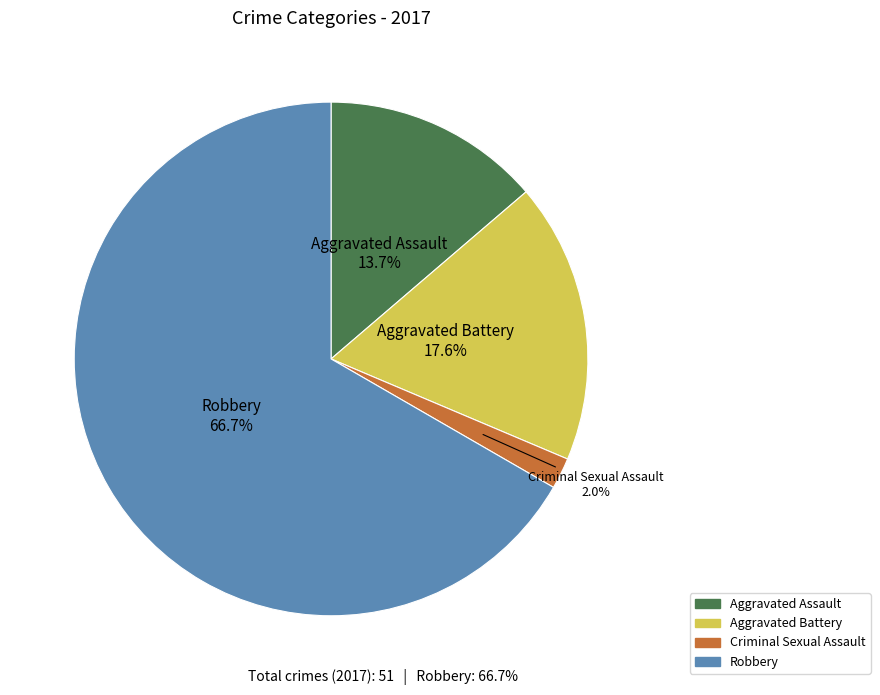

To the nearest percent, what percentage of the pie is Aggravated Battery?

18%